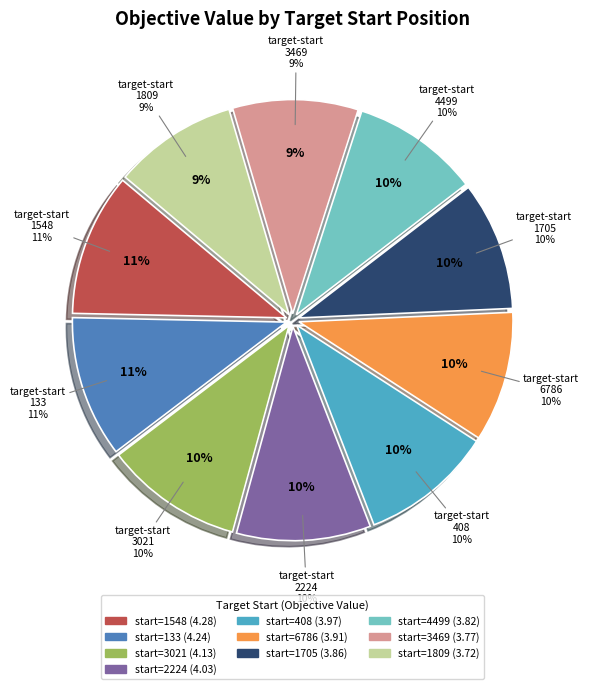

What is the change in value from 3021 to 1705?

-0.3